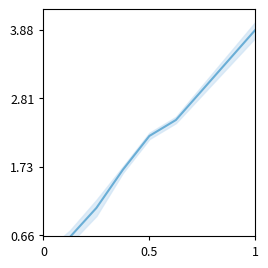

True or false: there are more than 2 points higher than both neighbors.

False